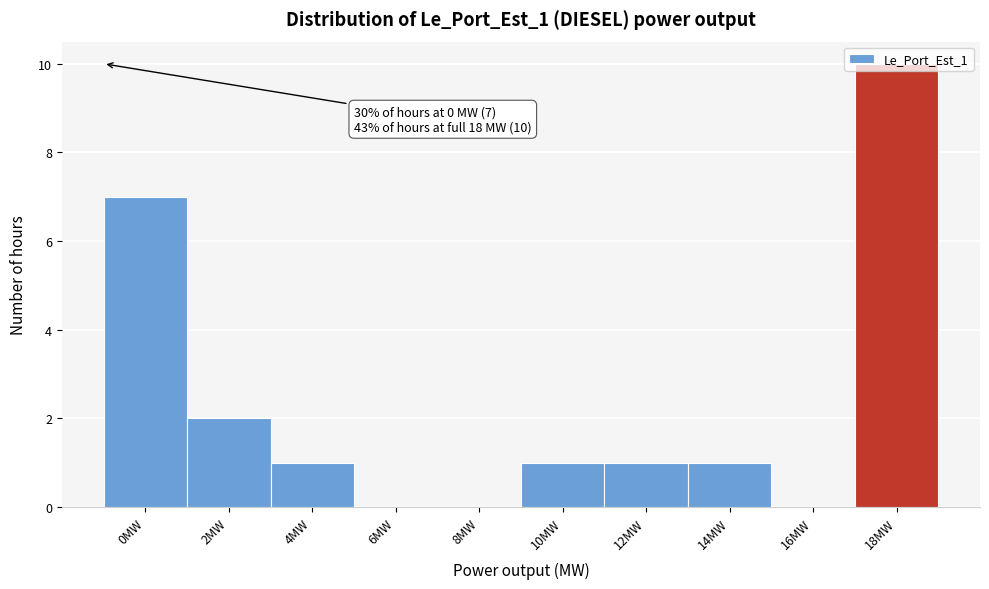

Where is the data nearest to the value 5?

0MW